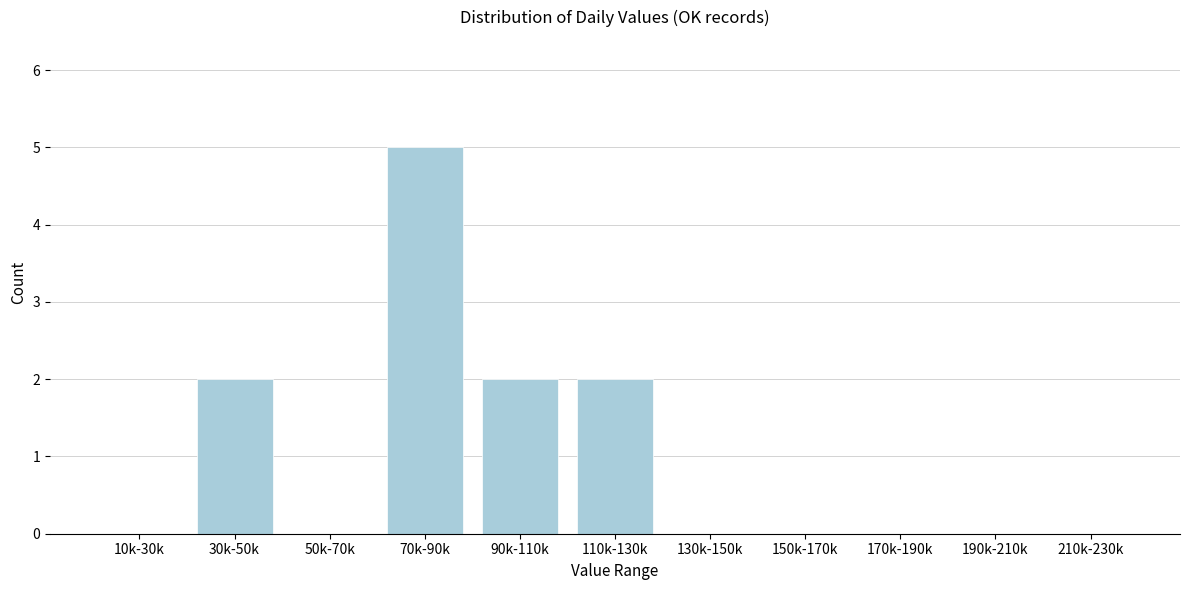

Reading left to right, what are all the values shown in this chart?

10k-30k=0	30k-50k=2	50k-70k=0	70k-90k=5	90k-110k=2	110k-130k=2	130k-150k=0	150k-170k=0	170k-190k=0	190k-210k=0	210k-230k=0